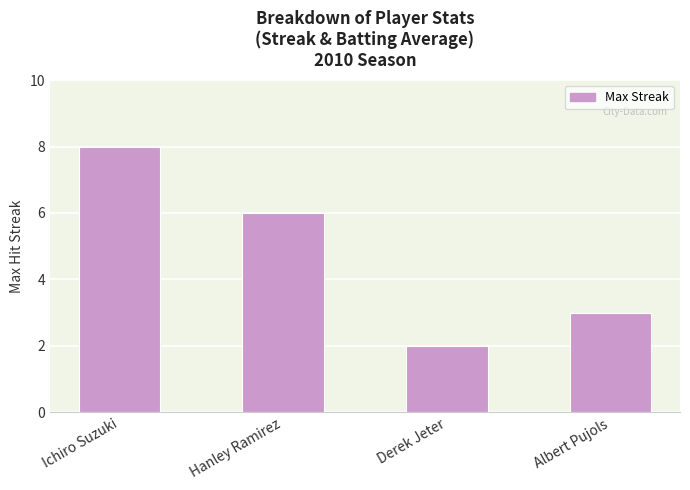

Reading left to right, transcribe all the data shown in this chart.

8	6	2	3